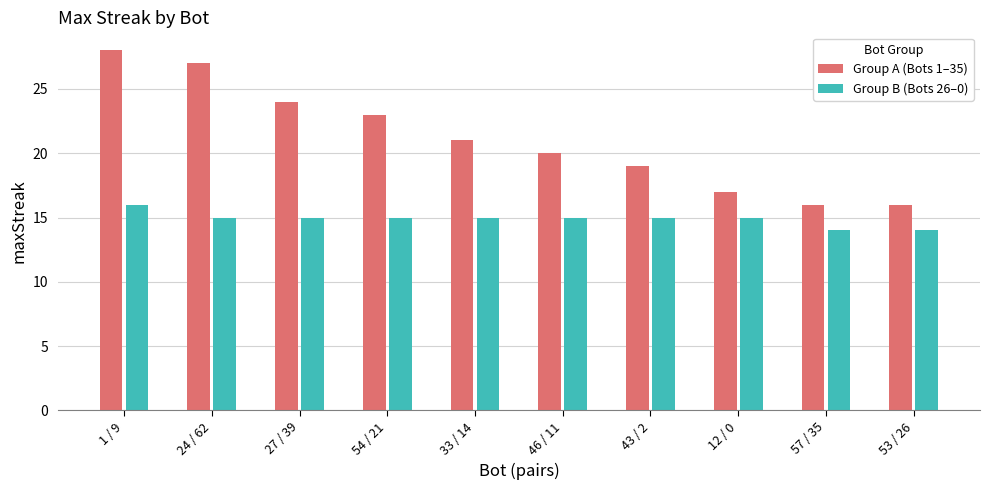

What is the difference between the second highest and minimum values in the Group B (Bots 26–0) series?

1